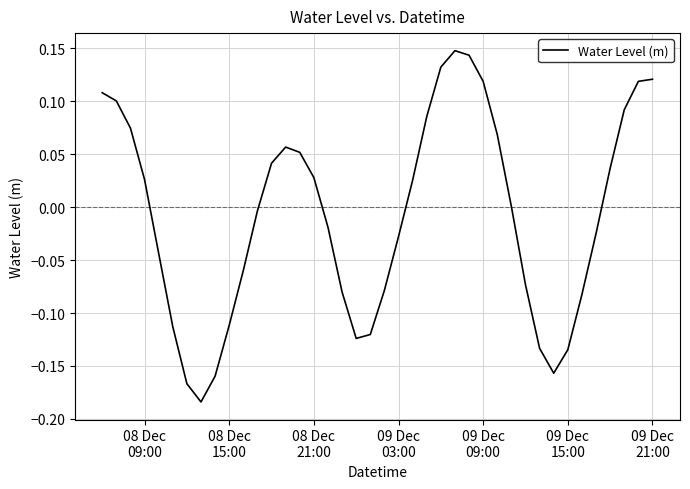

What is the difference between the maximum and minimum values?

0.3